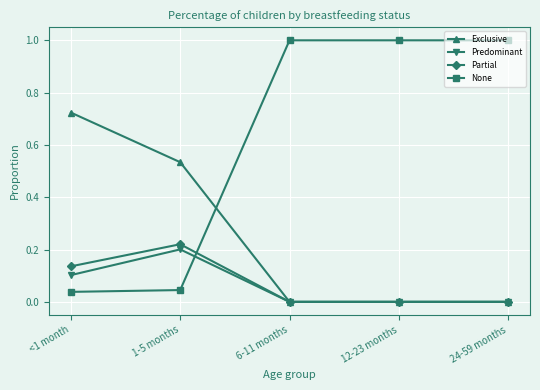

What is the greatest value displayed?

1.0